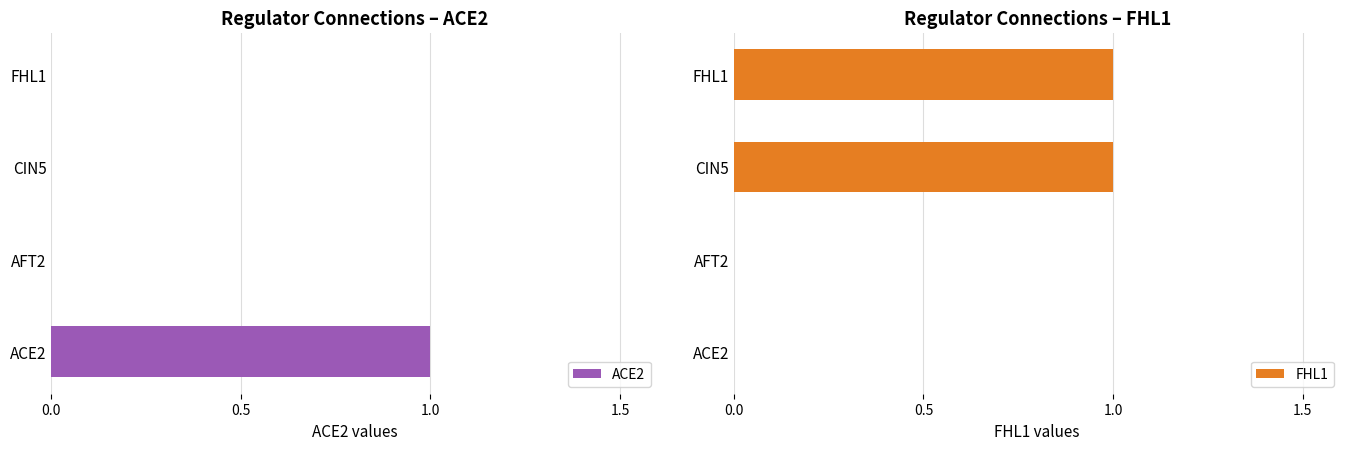

True or false: FHL1 has a value of 1 at CIN5.

False